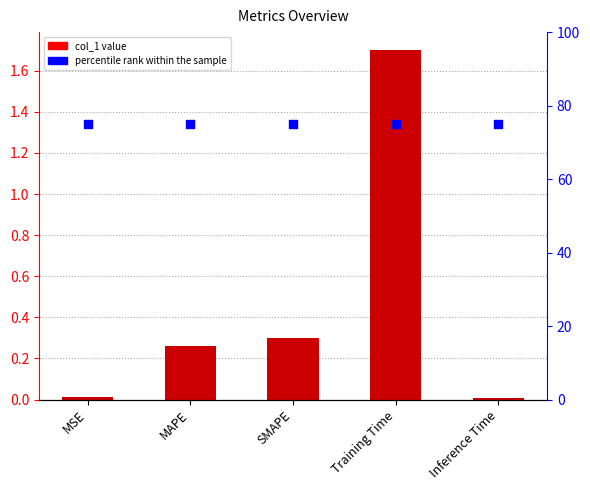

At how many categories does at least one series exceed 58?

5